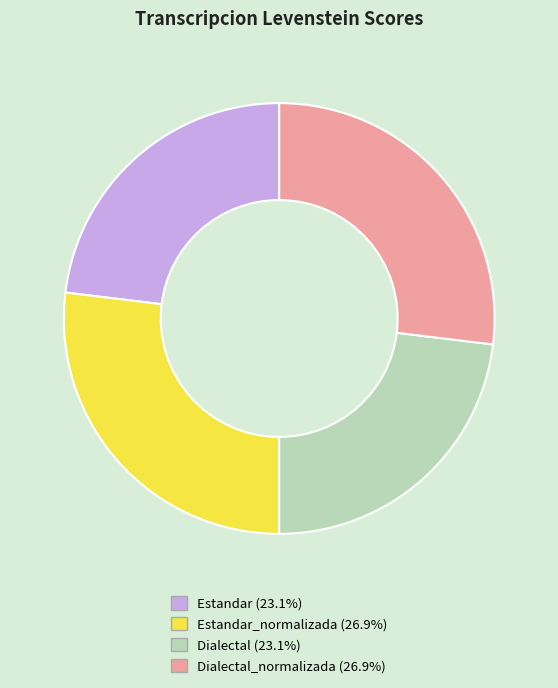

Does any single category account for the majority?

No